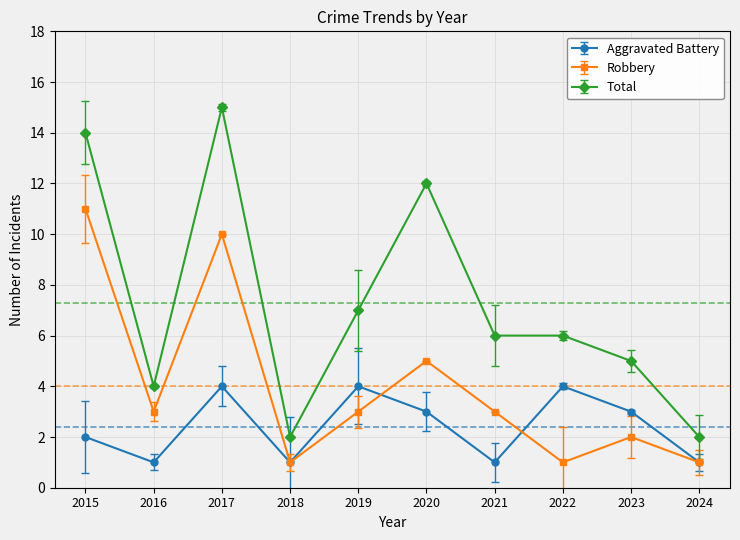

What is the difference between the maximum and minimum values in the Robbery series?

10